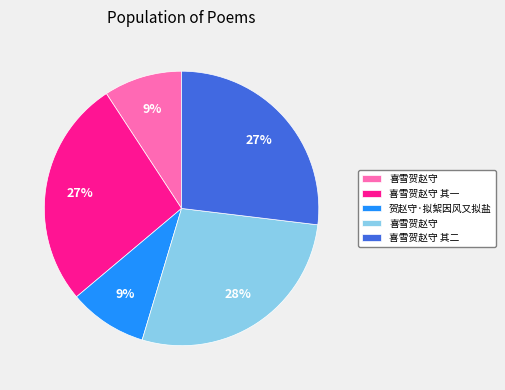

To the nearest percent, what is the average slice percentage?

20%